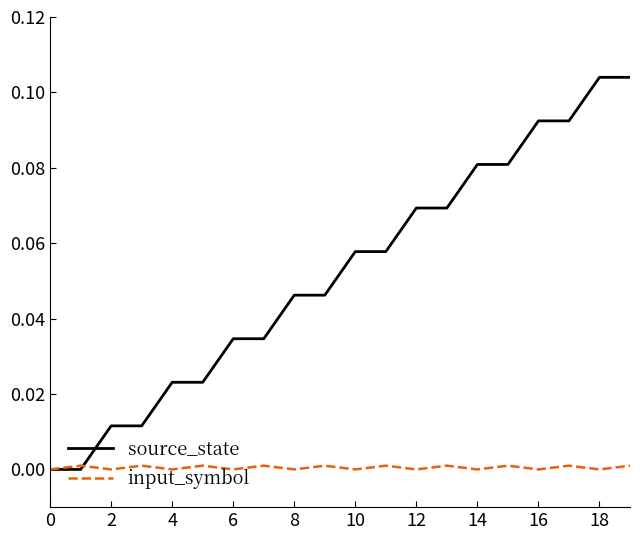

Which series has the widest spread of values?

source_state